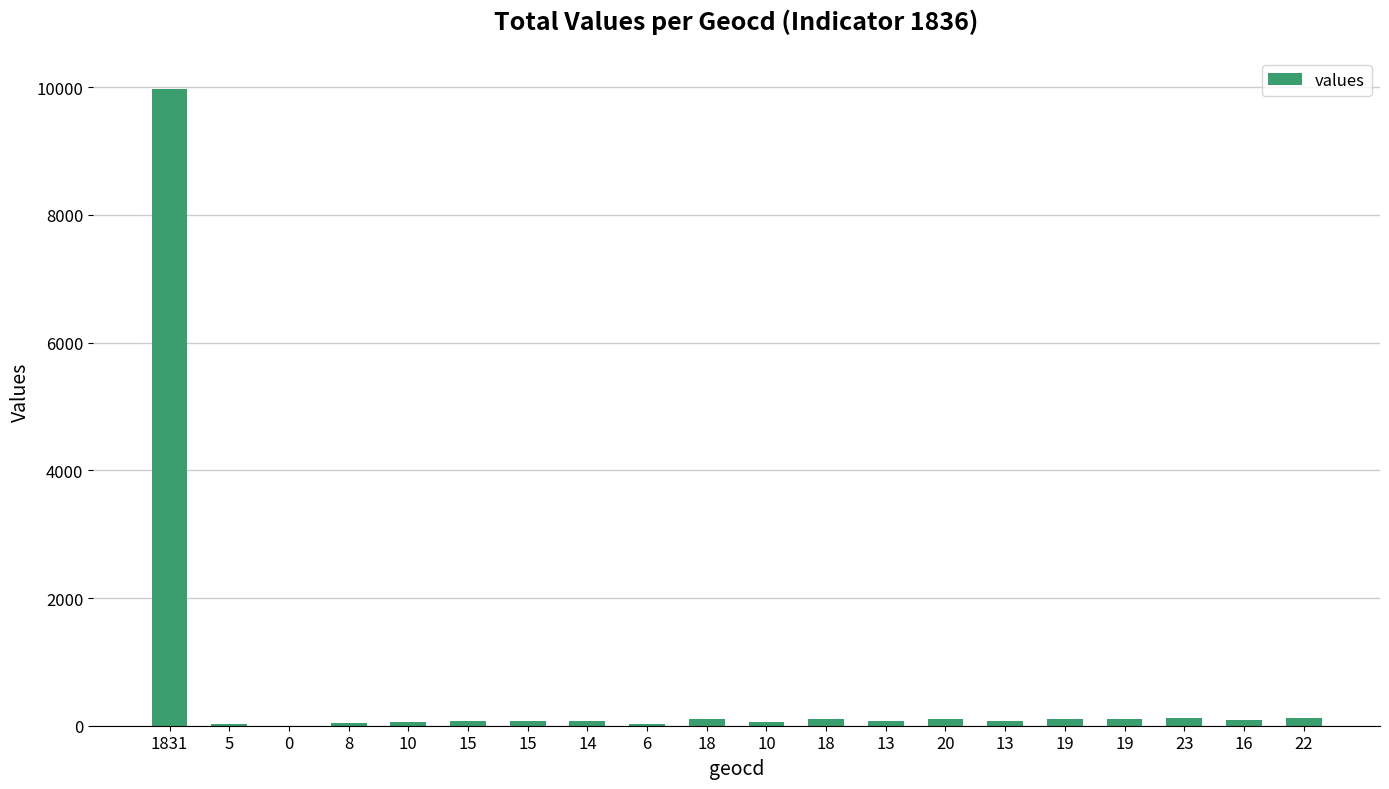

True or false: the data shows 30 at 13.

False